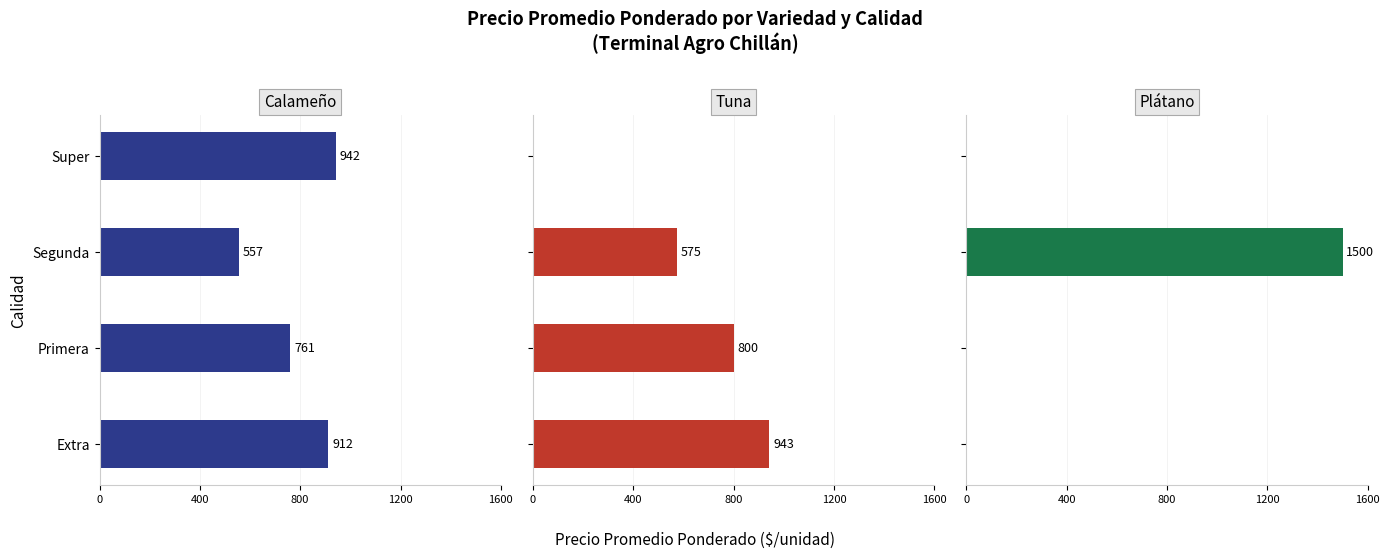

At how many categories does at least one series exceed 843?

3